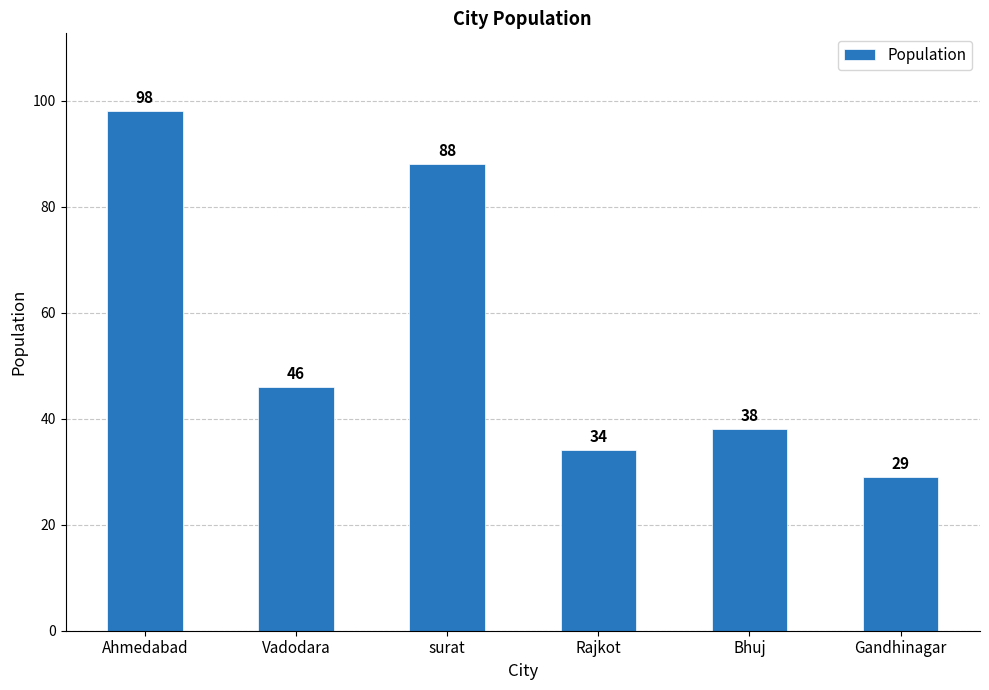

Are the bars horizontal?

No